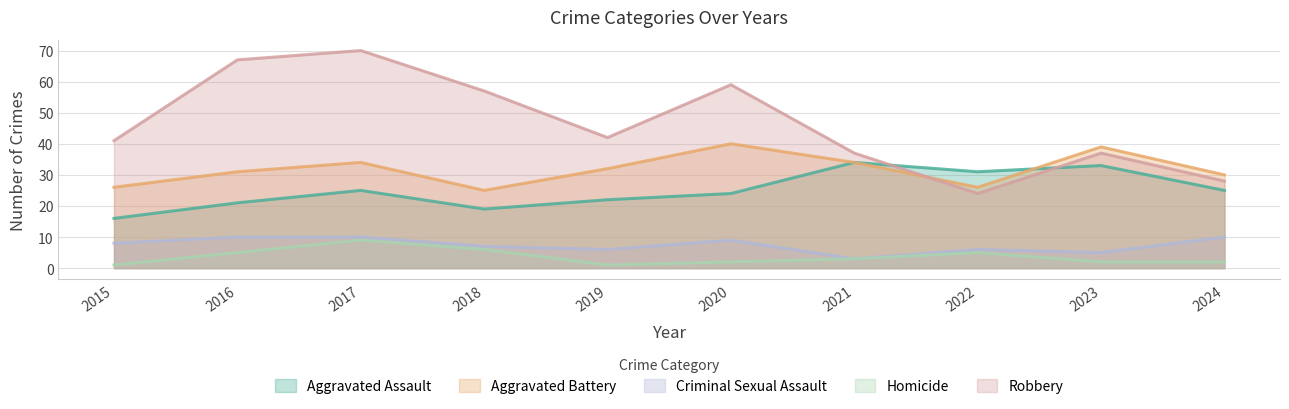

True or false: Robbery and Aggravated Battery intersect in this chart.

True